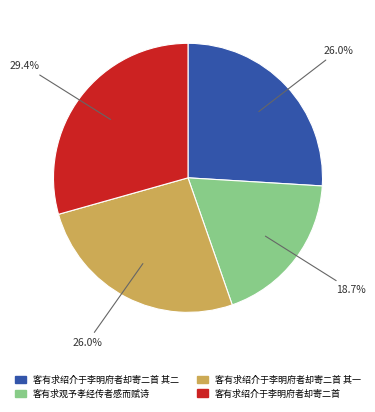

Between 客有求观予孝经传者感而赋诗 and 客有求绍介于李明府者却寄二首 其一, which is larger?

客有求绍介于李明府者却寄二首 其一